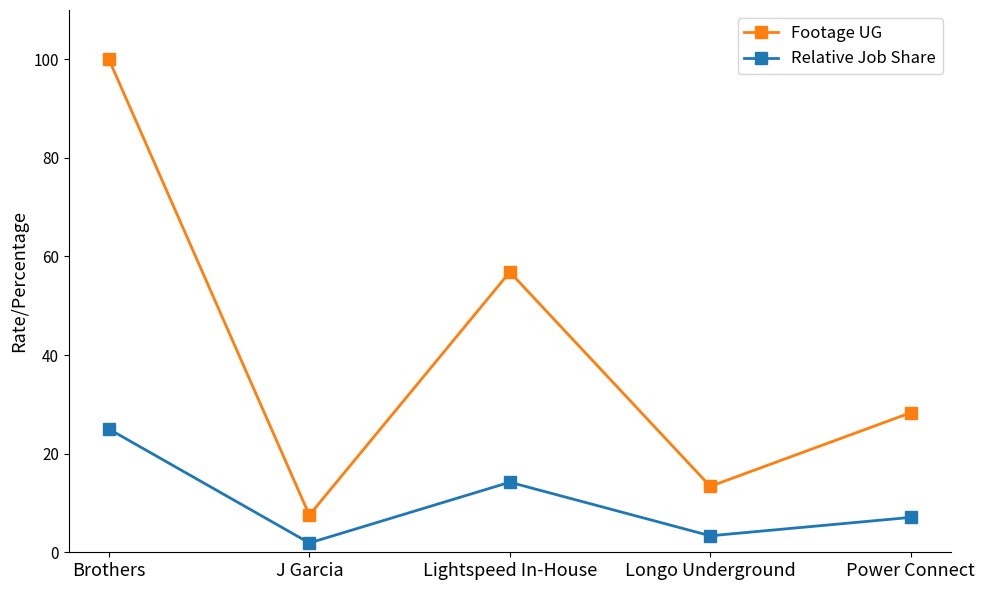

True or false: Footage UG and Relative Job Share cross at least once.

False